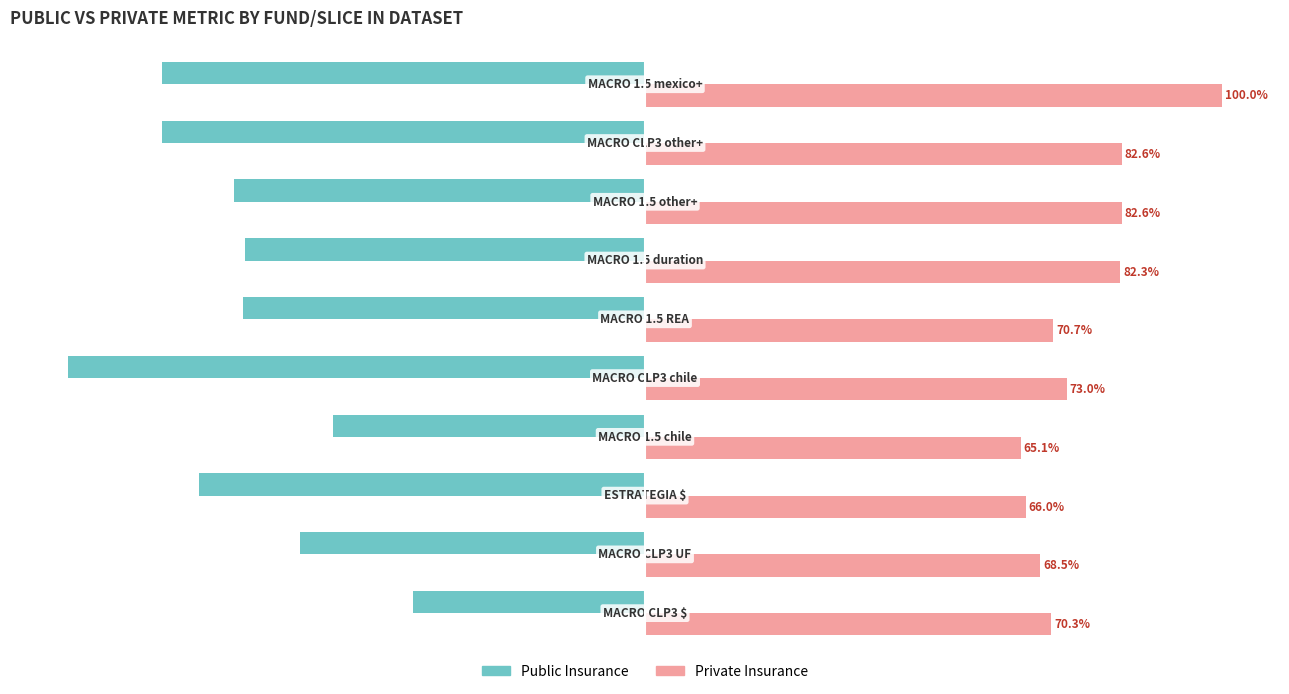

Which series has the largest total across all categories?

Private Insurance